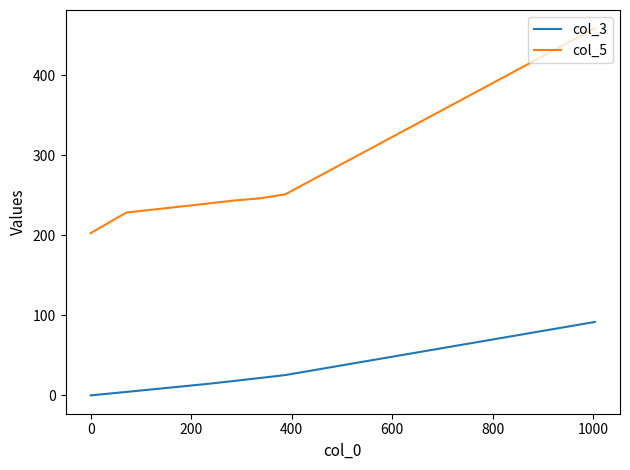

What are all the series names shown in the legend?

col_3, col_5